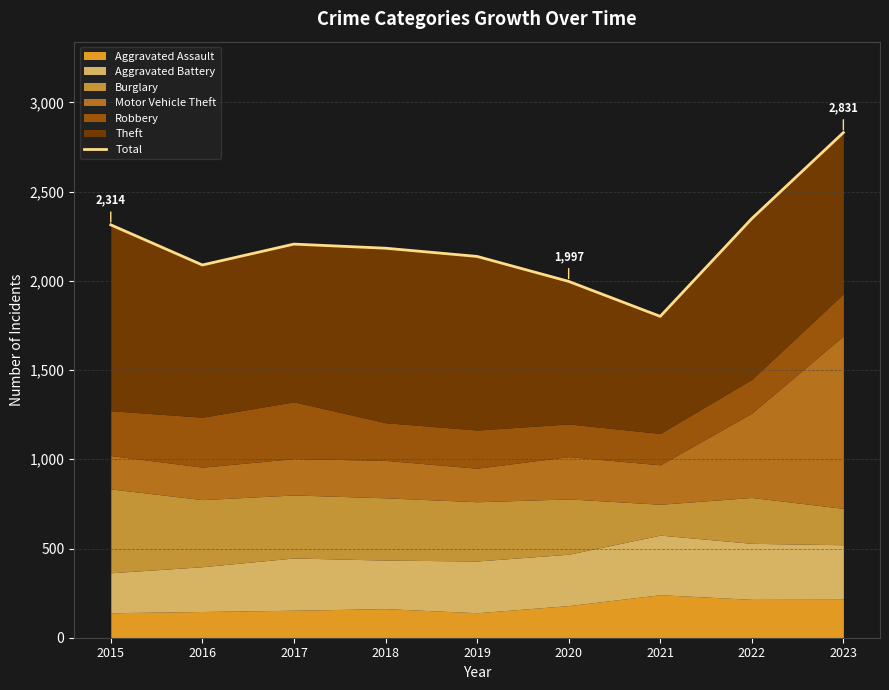

What is the minimum value shown in the chart?

1801